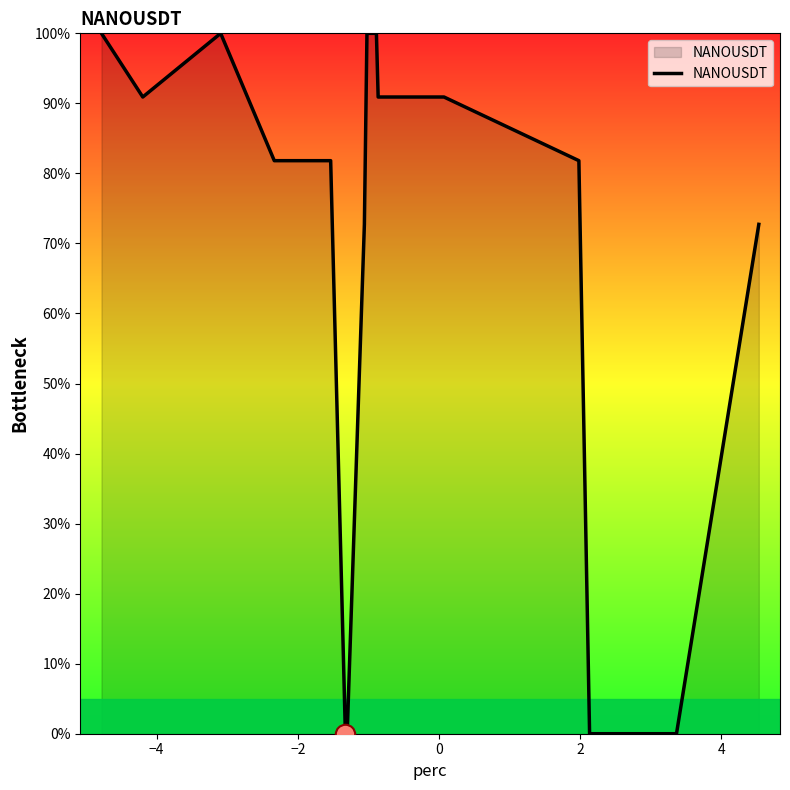

What is the maximum value shown in the chart?

100.0